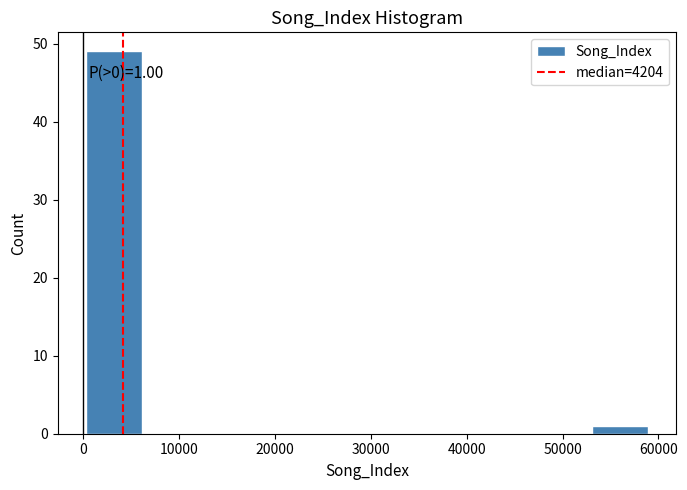

Which range on the x-axis has the tallest bar?

0 to 6000